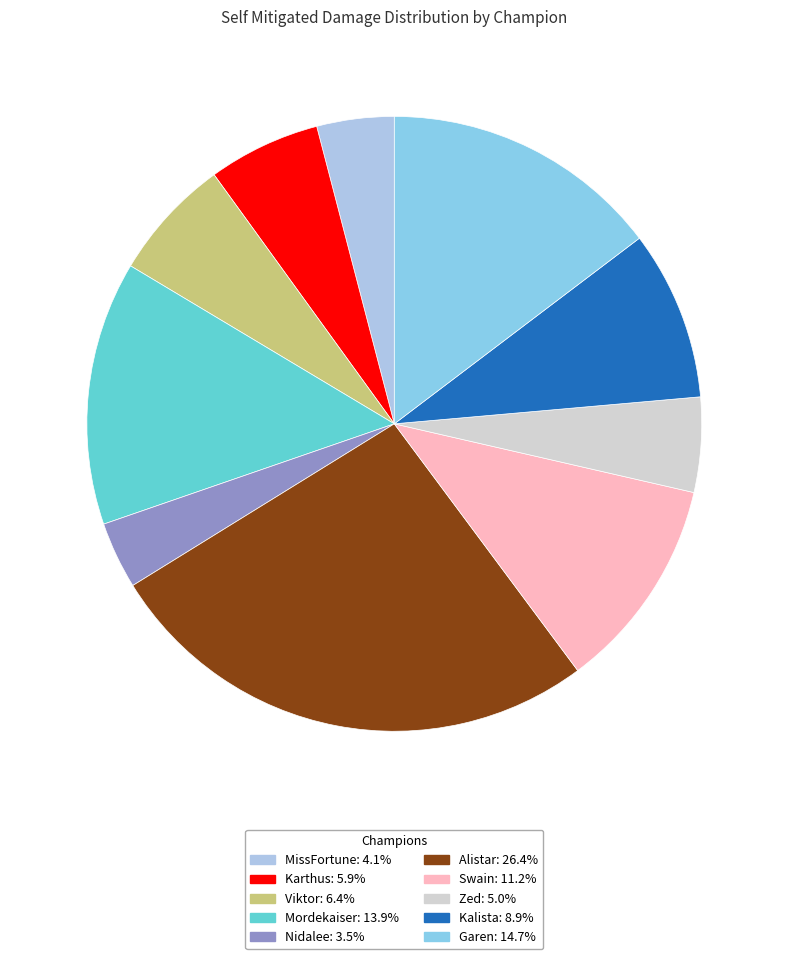

How many segments does this pie chart have?

10